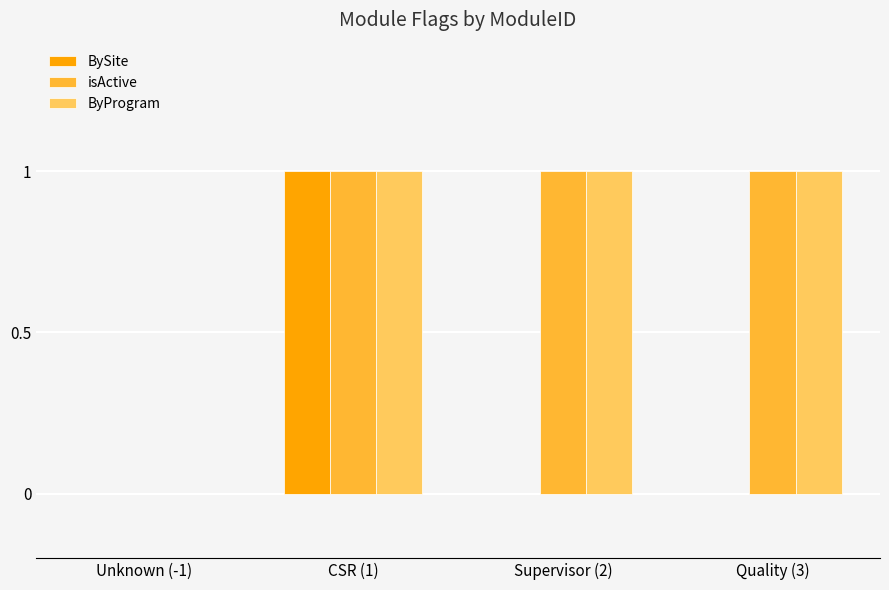

At which label is ByProgram closest to 0?

Unknown (-1)